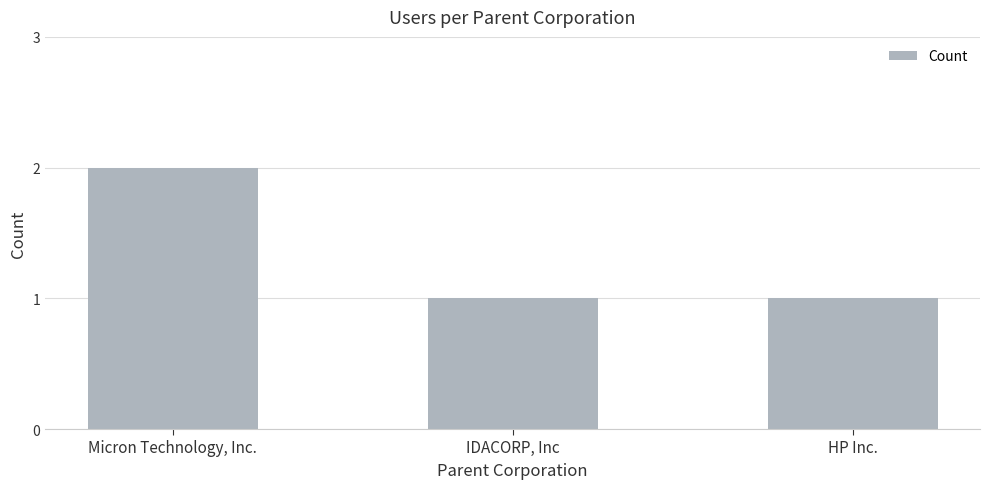

How many data points does each series have?

3